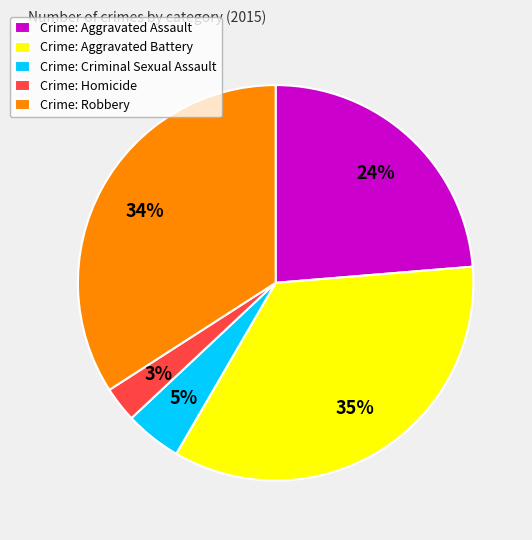

To the nearest percent, what is the difference between the largest and smallest slice percentages?

32%